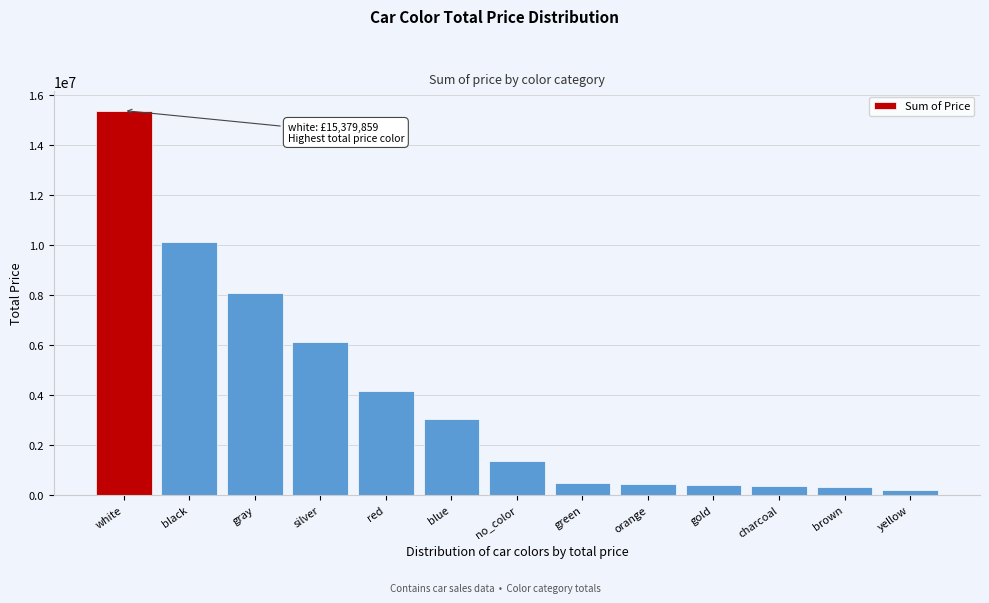

What is the greatest value displayed?

15379859